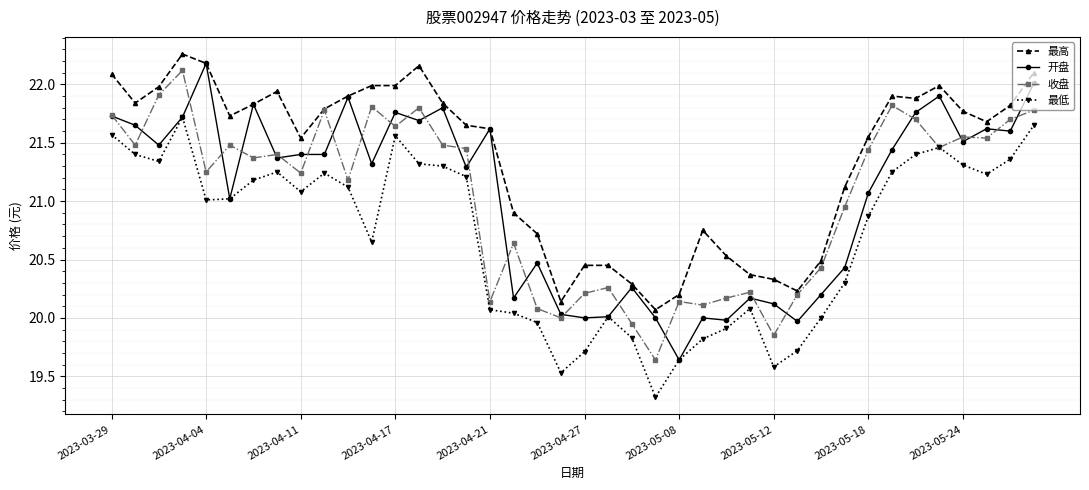

What is the highest value of the 收盘 series?

22.1